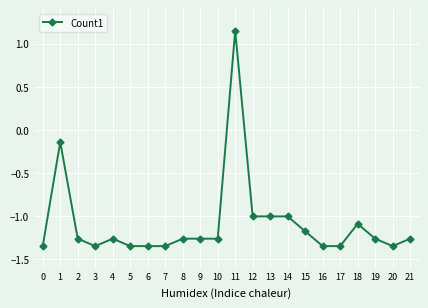

How many series are shown in this chart?

1